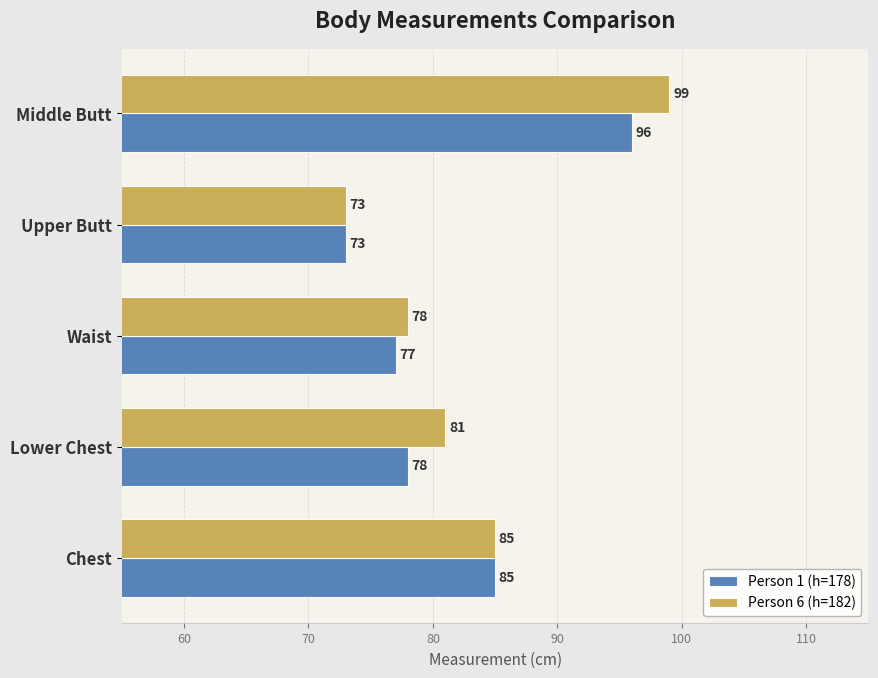

Which series has the widest spread of values?

Person 6 (h=182)